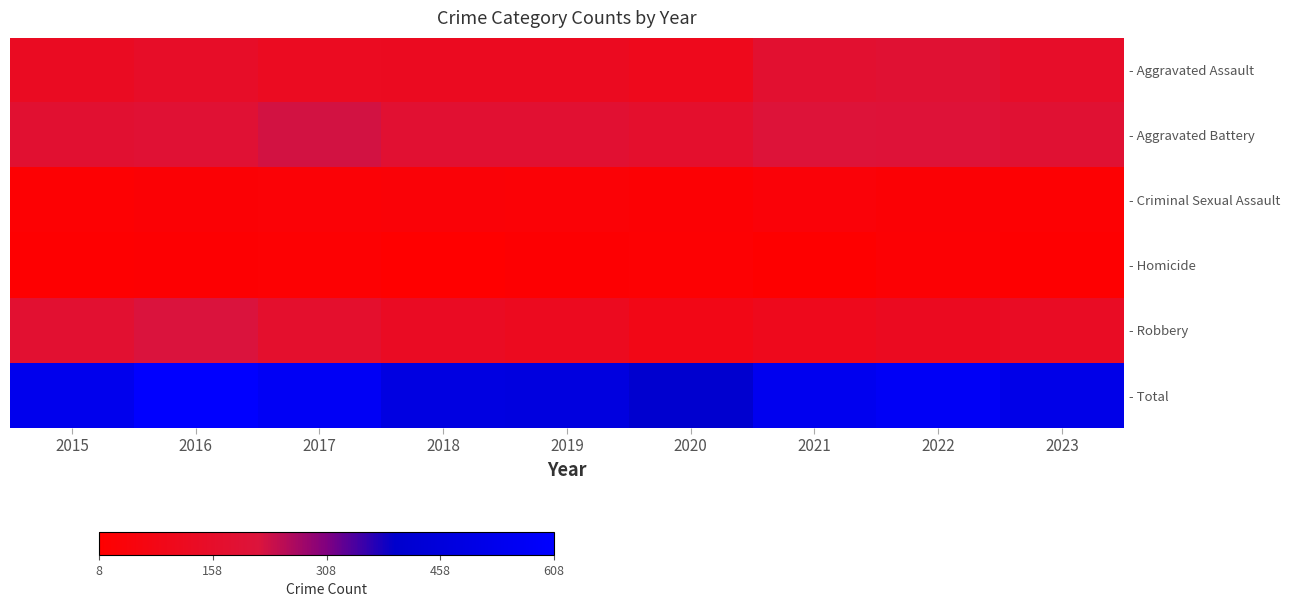

What is the minimum value shown in the chart?

8